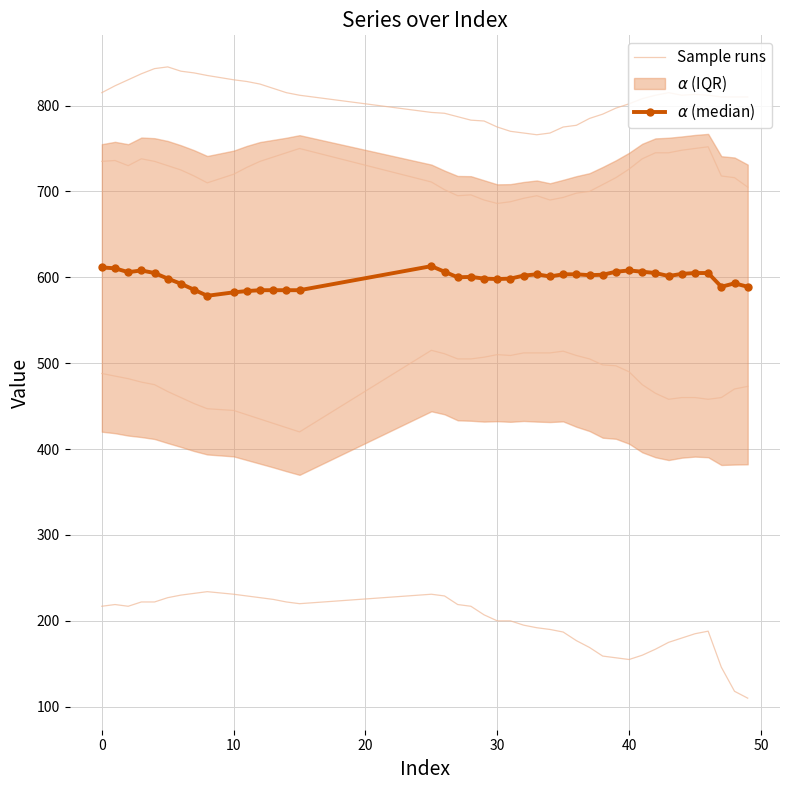

How many values in the $\alpha$ (median) series are below 602?

20